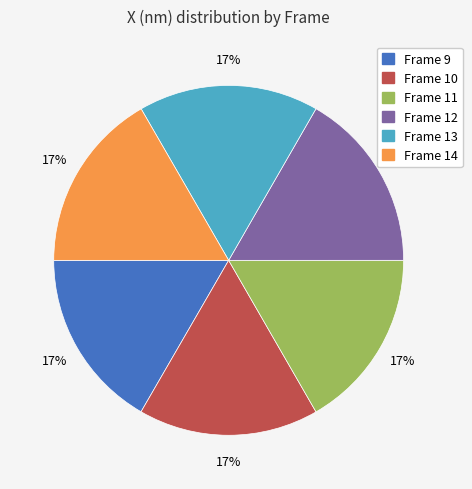

To the nearest percent, what is the average slice percentage?

17%